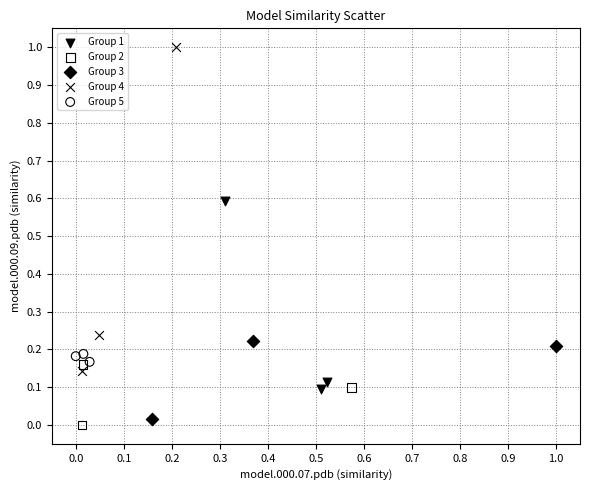

Which series reaches the maximum Y coordinate?

Group 4